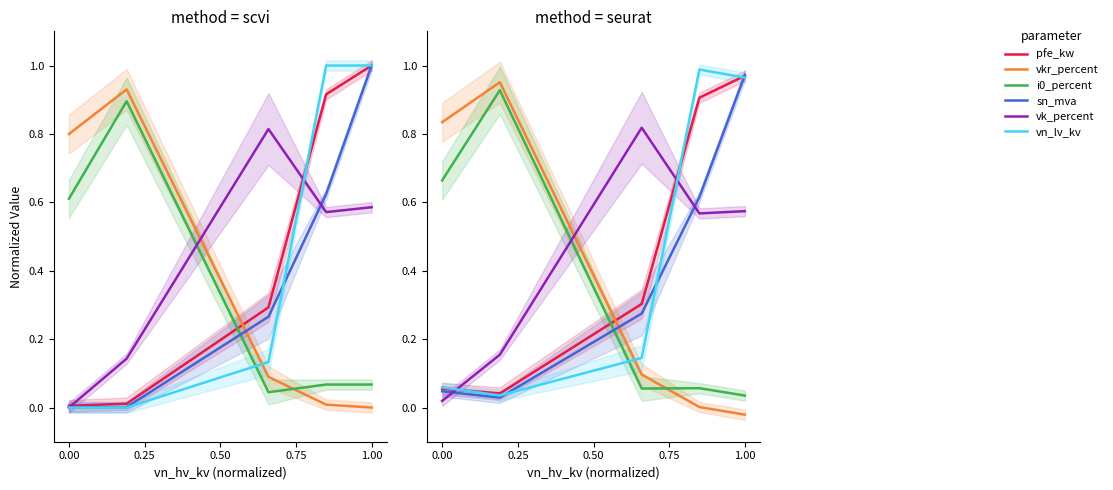

In sn_mva, how many points are lower than both neighbors (excluding endpoints)?

1